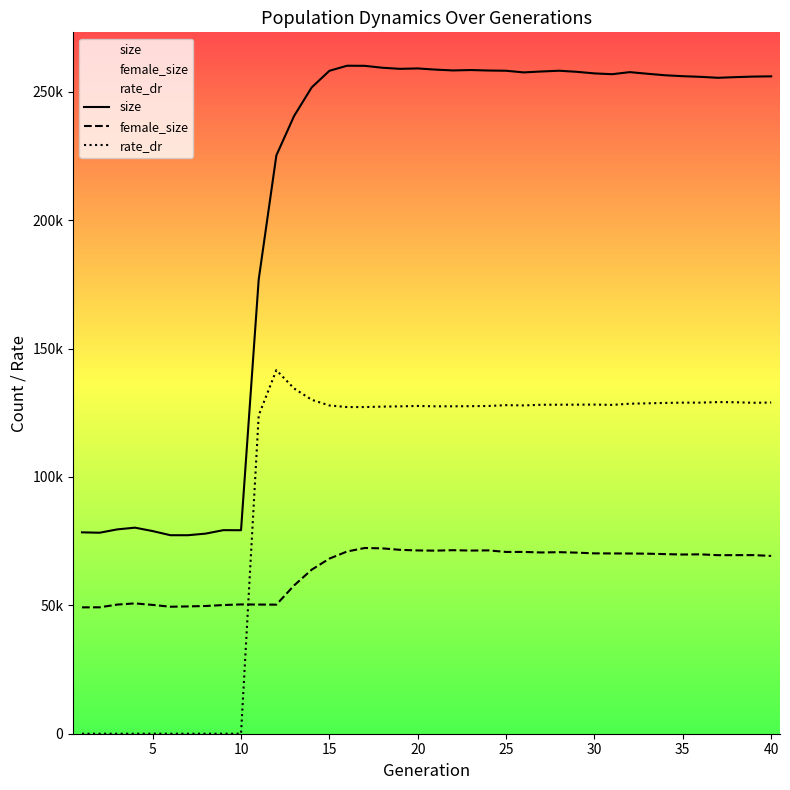

What are all the series names shown in the legend?

size, female_size, rate_dr